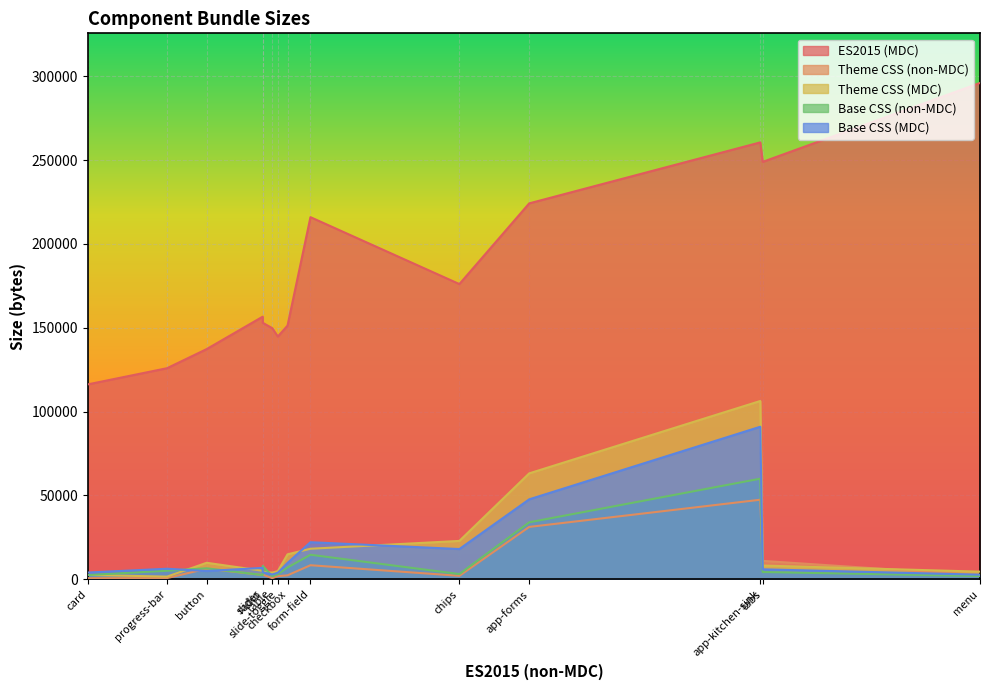

Which category has the lowest value in the Base CSS (MDC) series?

menu